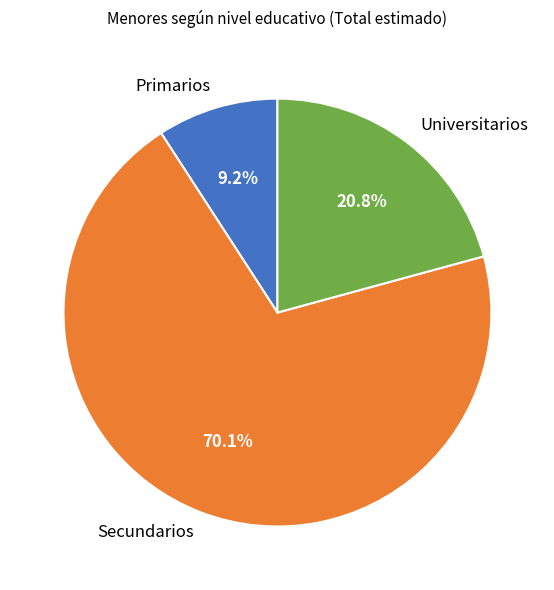

Rank the categories by value from highest to lowest.

Secundarios, Universitarios, Primarios